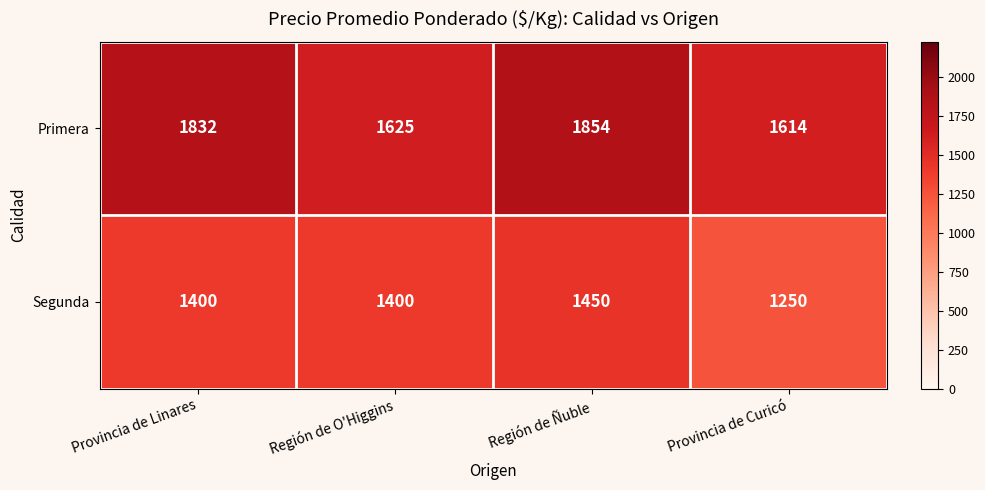

Which category has the highest value in the Segunda series?

Región de Ñuble